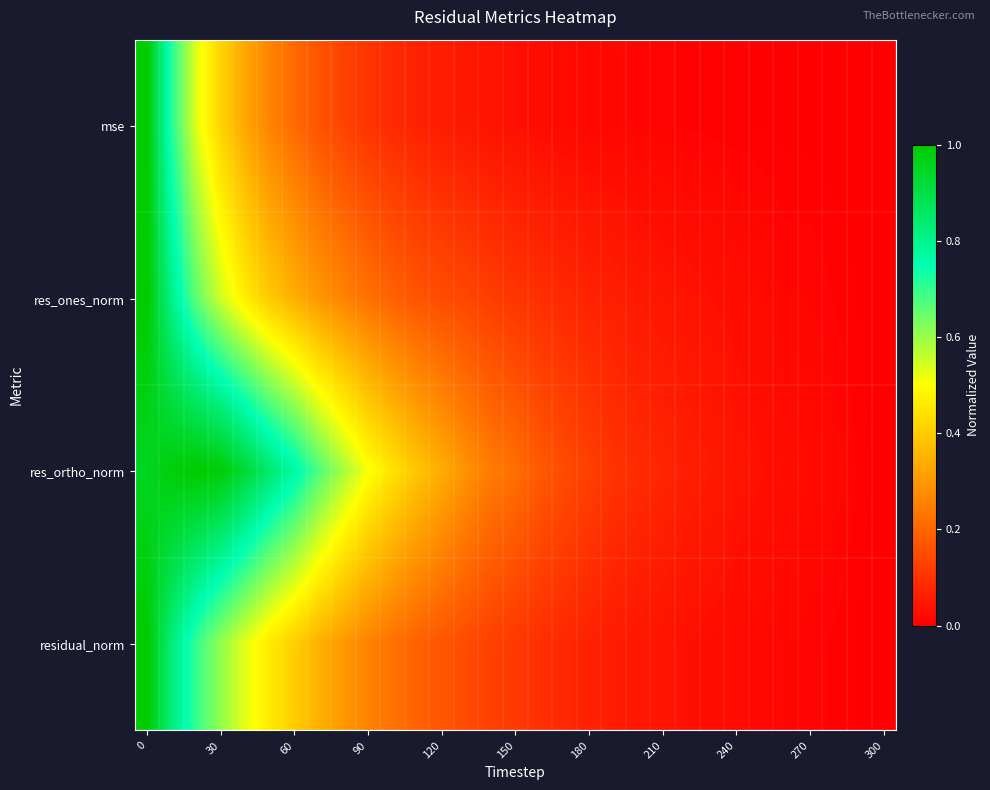

List the series in order of their peak value, lowest first.

mse, res_ones_norm, res_ortho_norm, residual_norm